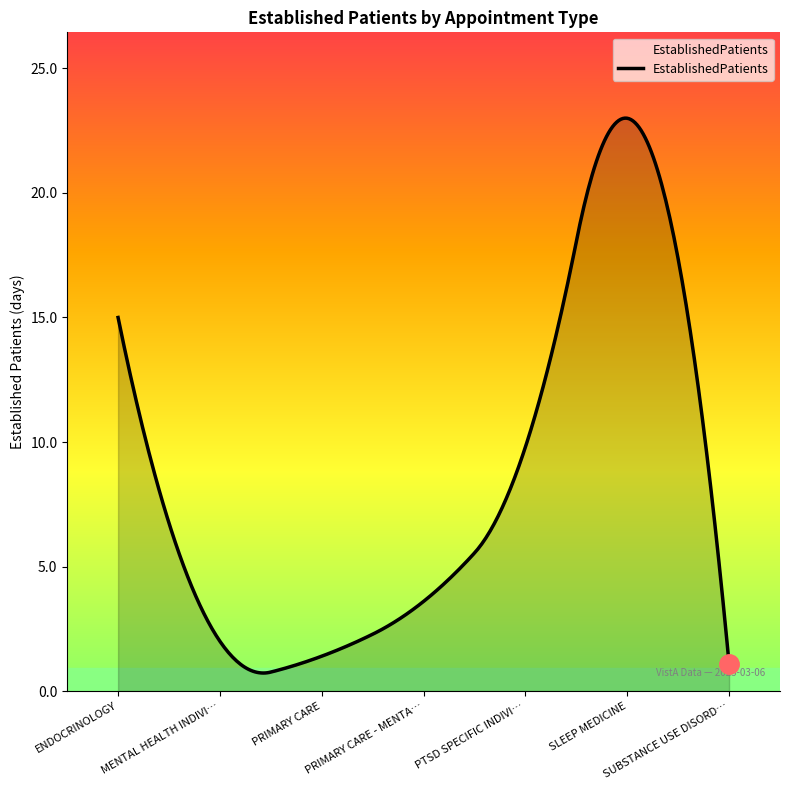

What is the maximum value shown in the chart?

23.0